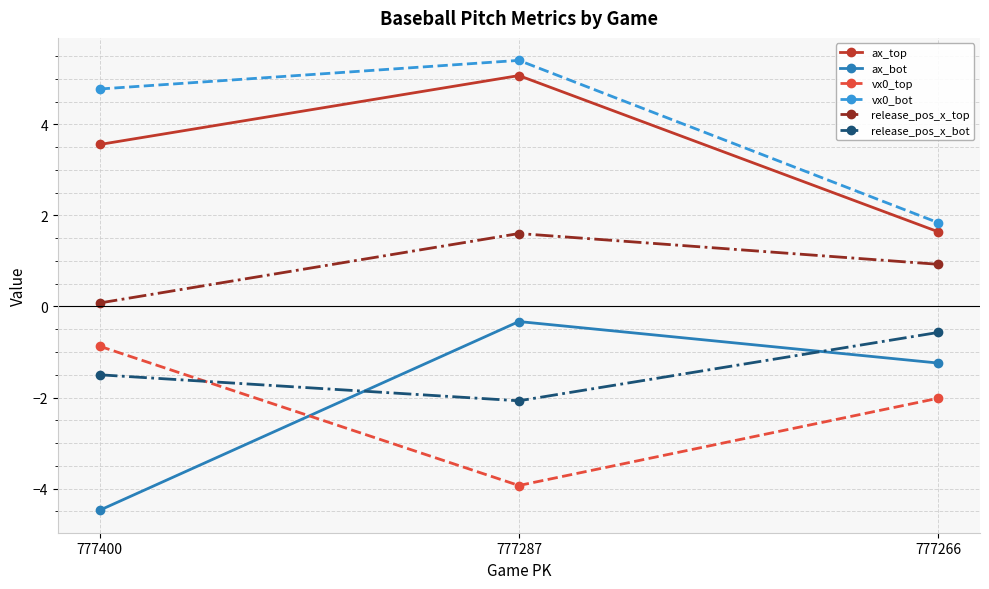

What is the value of the ax_bot point at the 3rd from the left?

-1.2